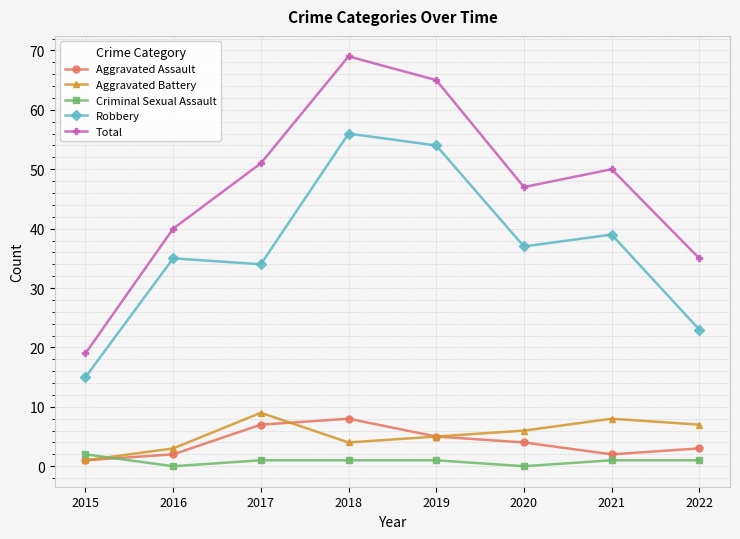

Where is the first local maximum for Aggravated Assault?

2018